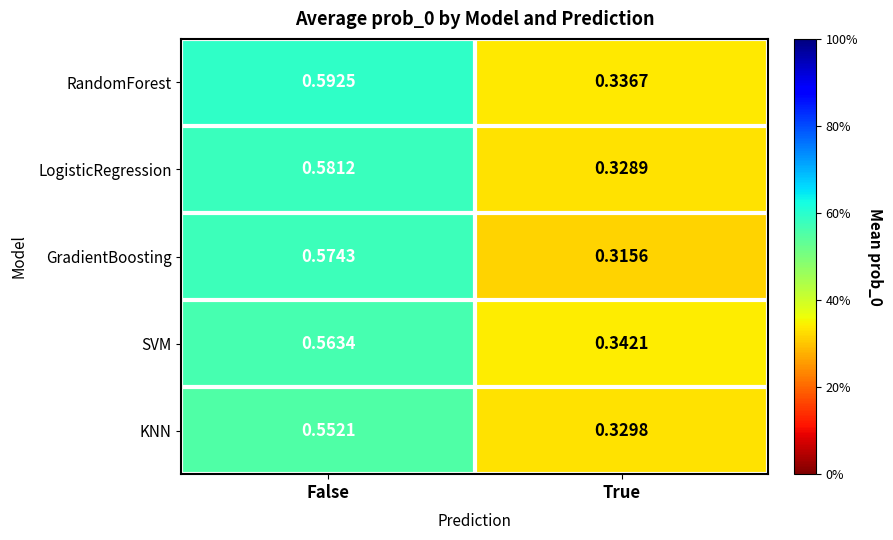

Which series has the widest spread of values?

GradientBoosting